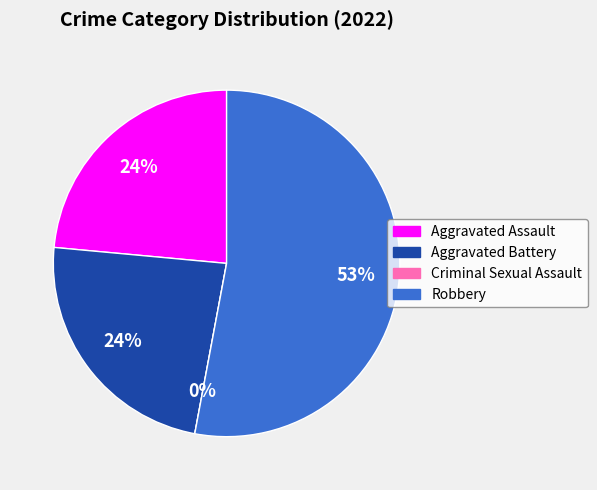

Is it true that Criminal Sexual Assault is 0% of the pie?

True